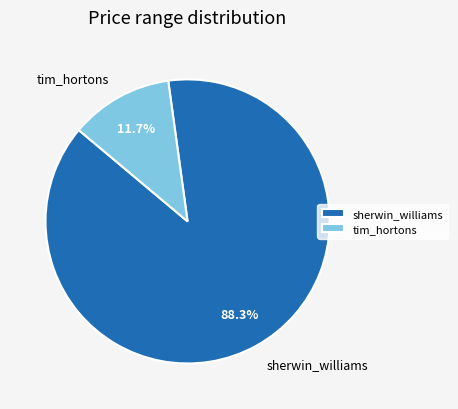

Approximately how many times larger is the value at sherwin_williams compared to tim_hortons?

7.5